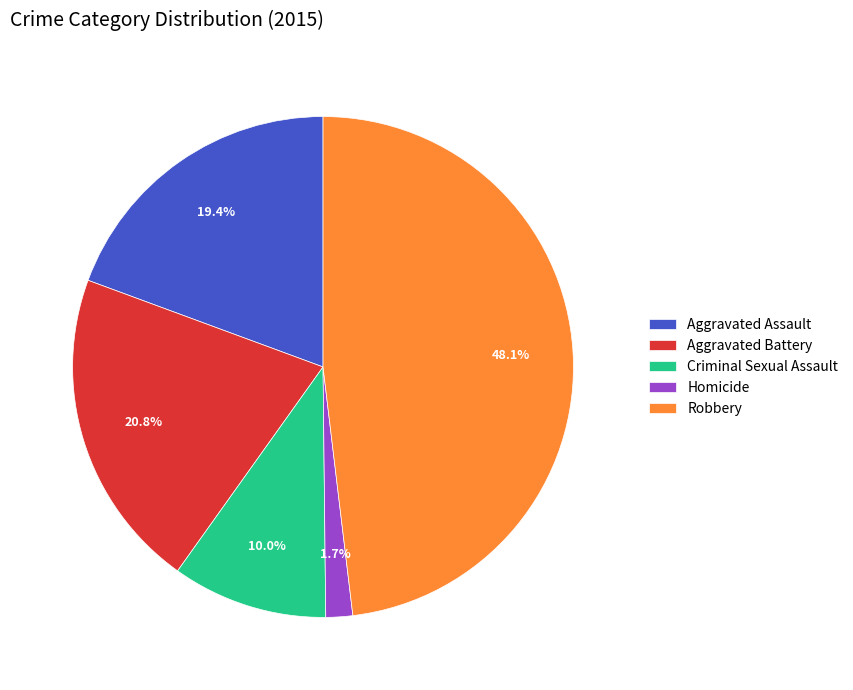

Rank the categories by value from highest to lowest.

Robbery, Aggravated Battery, Aggravated Assault, Criminal Sexual Assault, Homicide